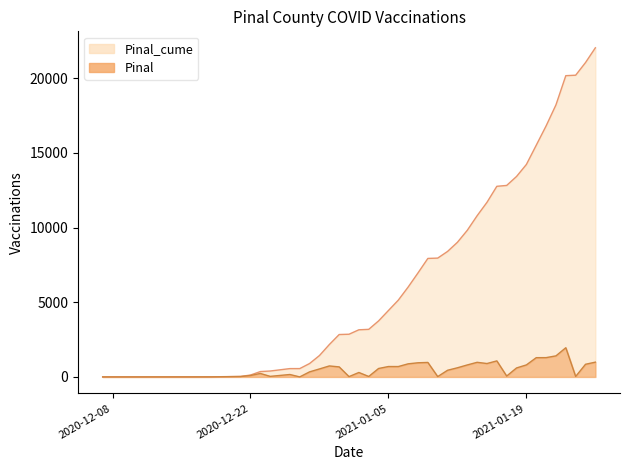

At how many categories does at least one series exceed 2955?

25